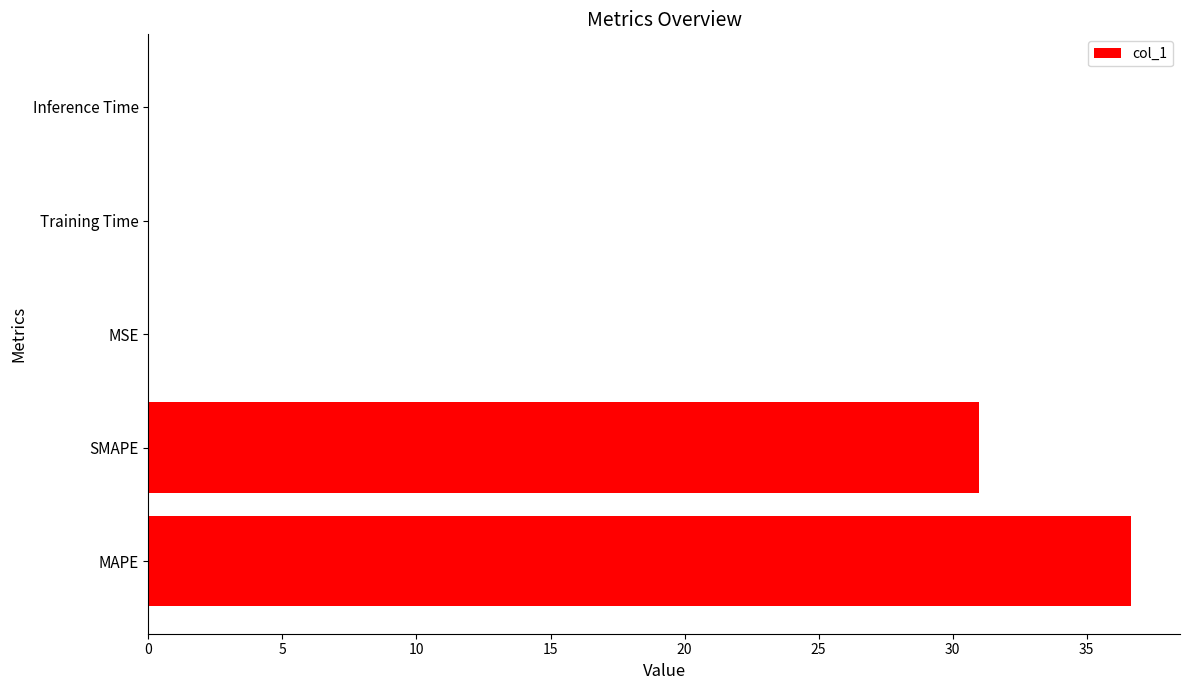

What is the sum of the values at MAPE and SMAPE?

67.6